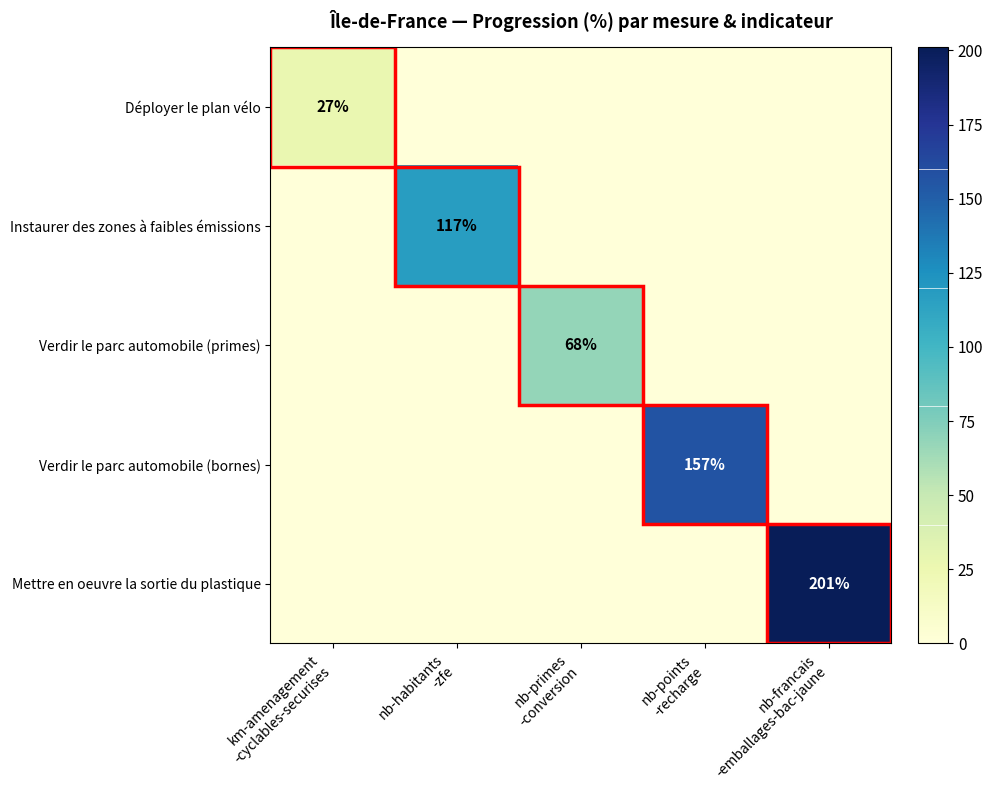

List the series in order of their peak value, lowest first.

Déployer le plan vélo, Verdir le parc automobile (primes), Instaurer des zones à faibles émissions, Verdir le parc automobile (bornes), Mettre en oeuvre la sortie du plastique